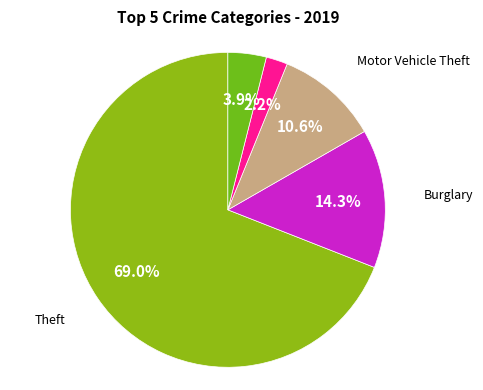

Do Robbery and Motor Vehicle Theft together represent more than half of the pie?

No